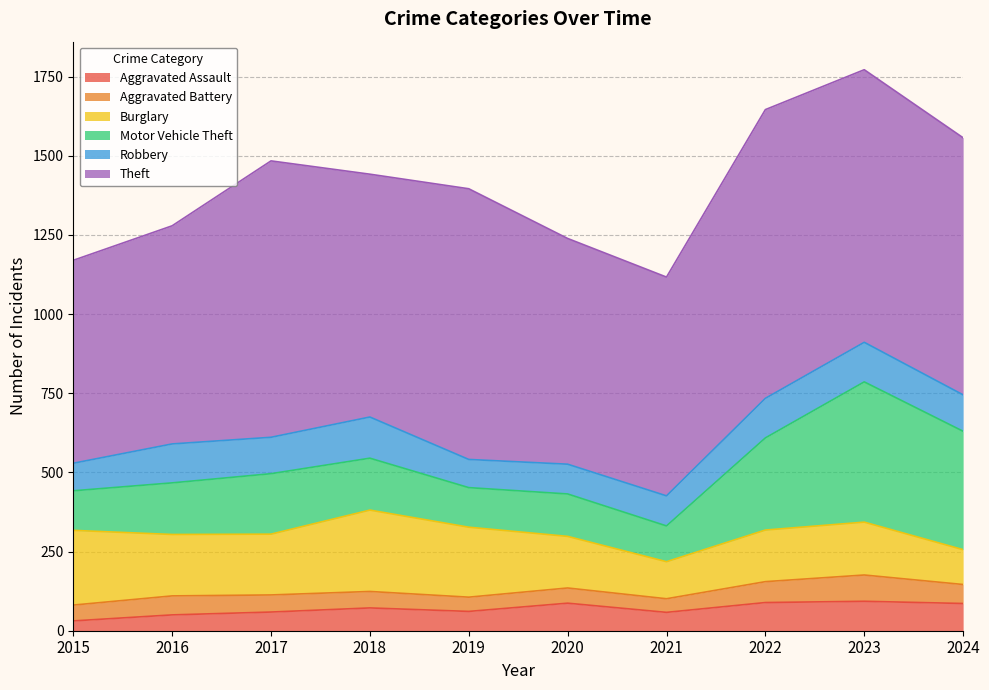

True or false: Motor Vehicle Theft and Aggravated Assault cross at least once.

False